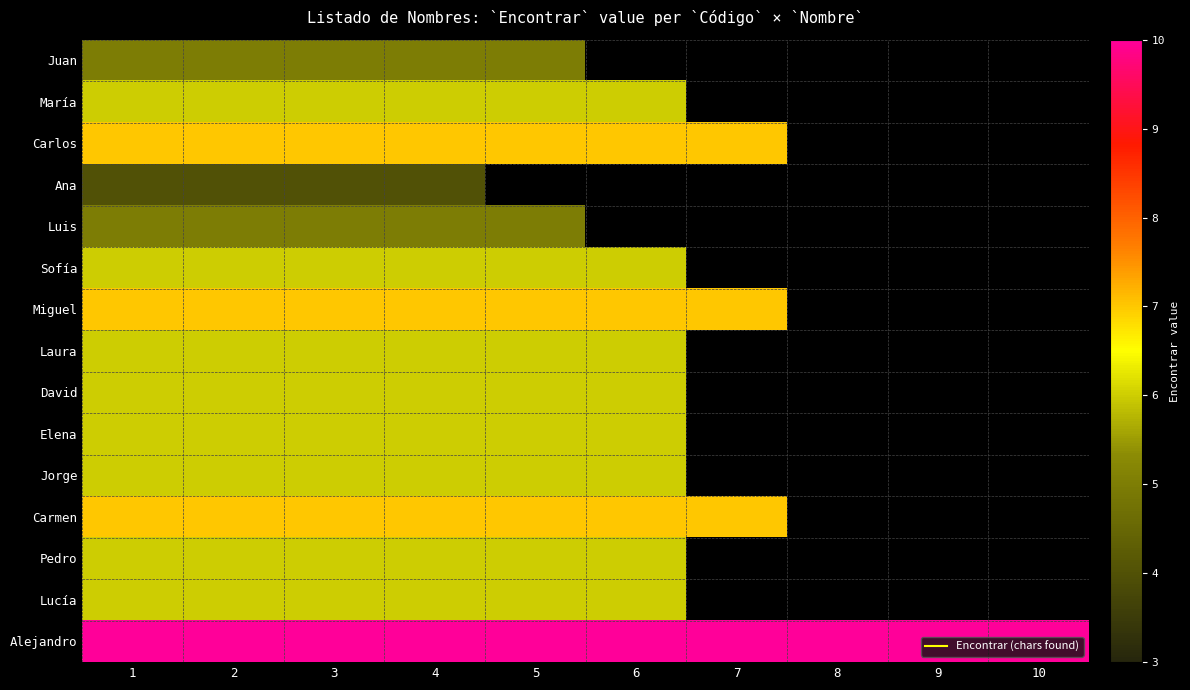

Where is Elena nearest to the value 6?

1